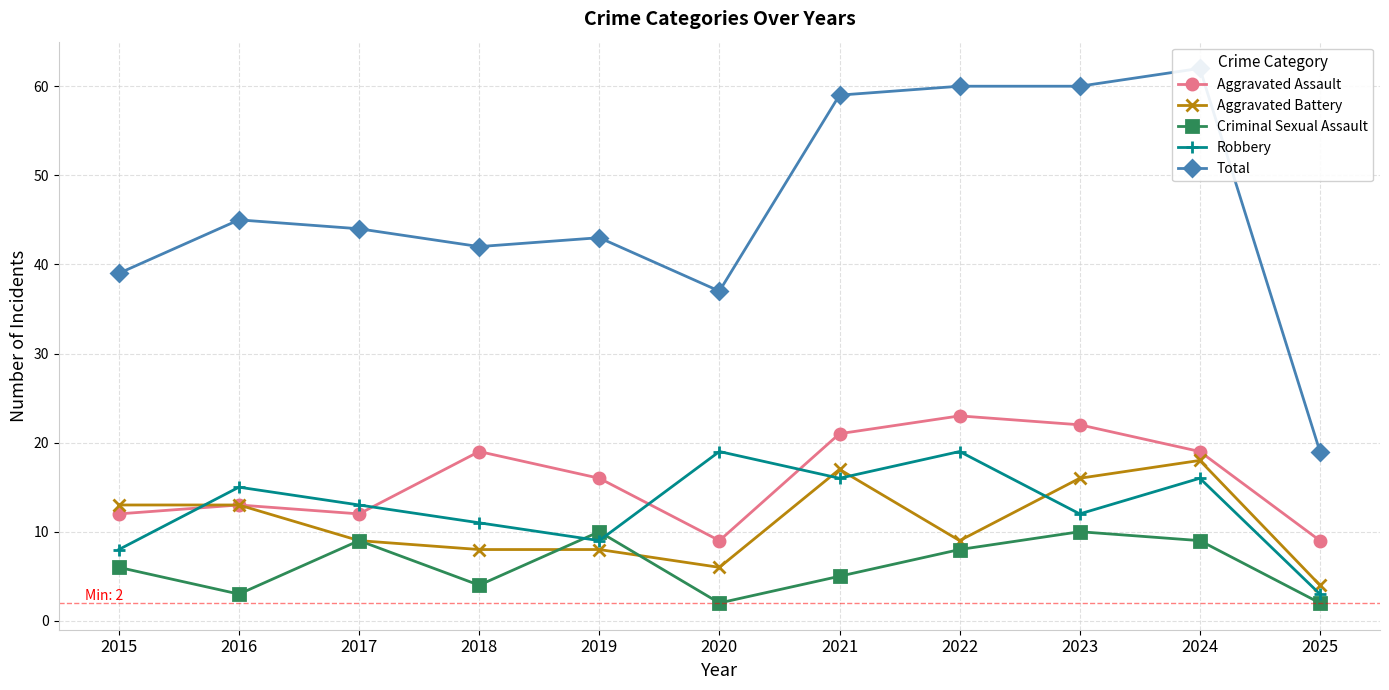

Does the chart display data point markers on the line(s)?

Yes